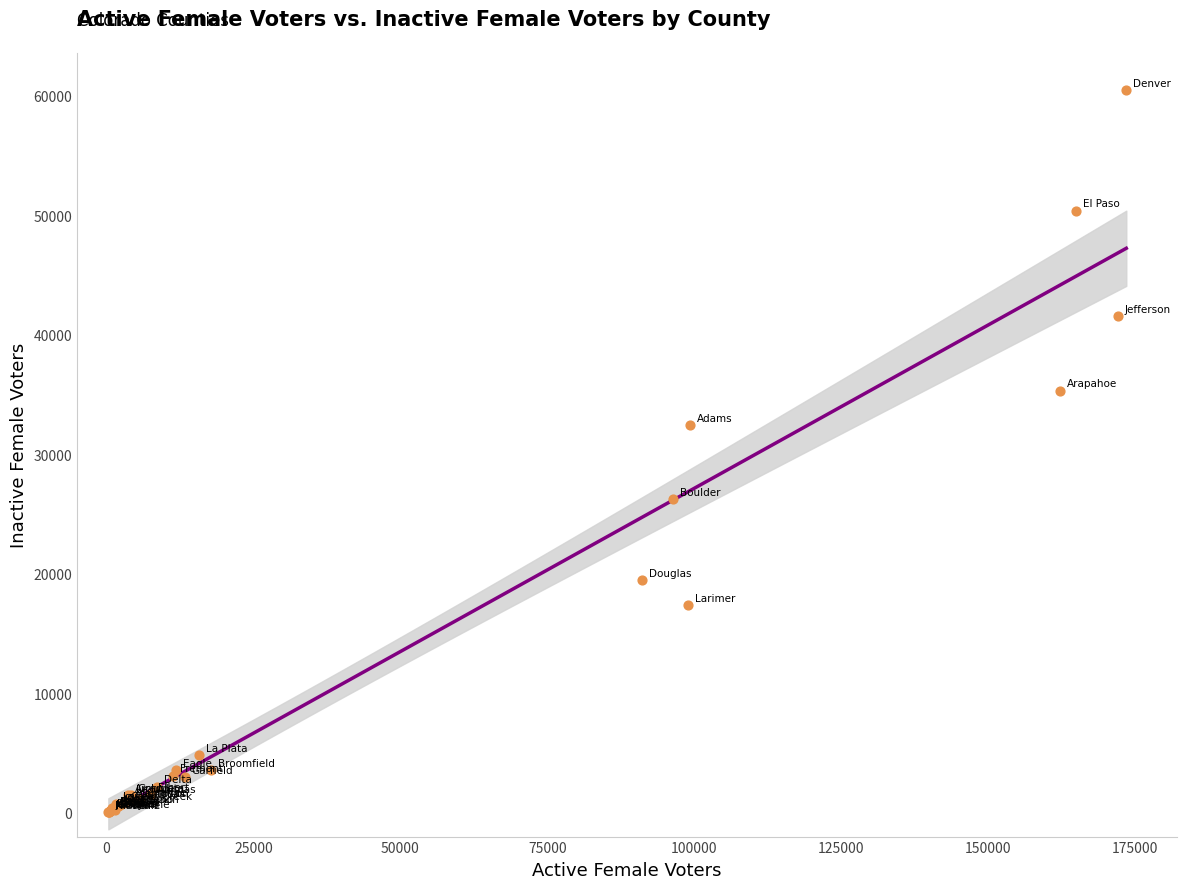

What Y value in the scatter plot is closest to 30258?

32425